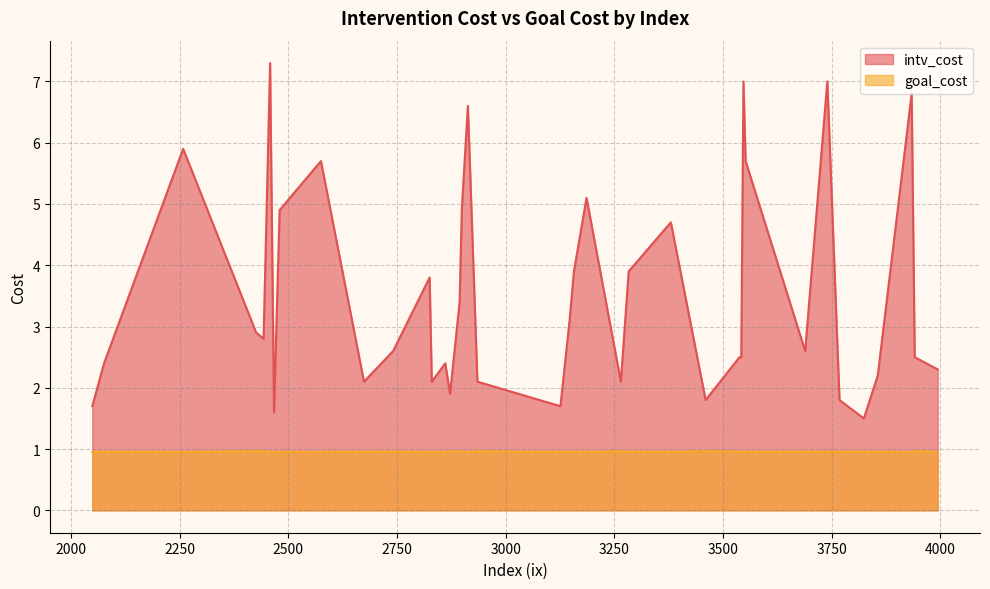

What is the smallest value displayed?

1.0